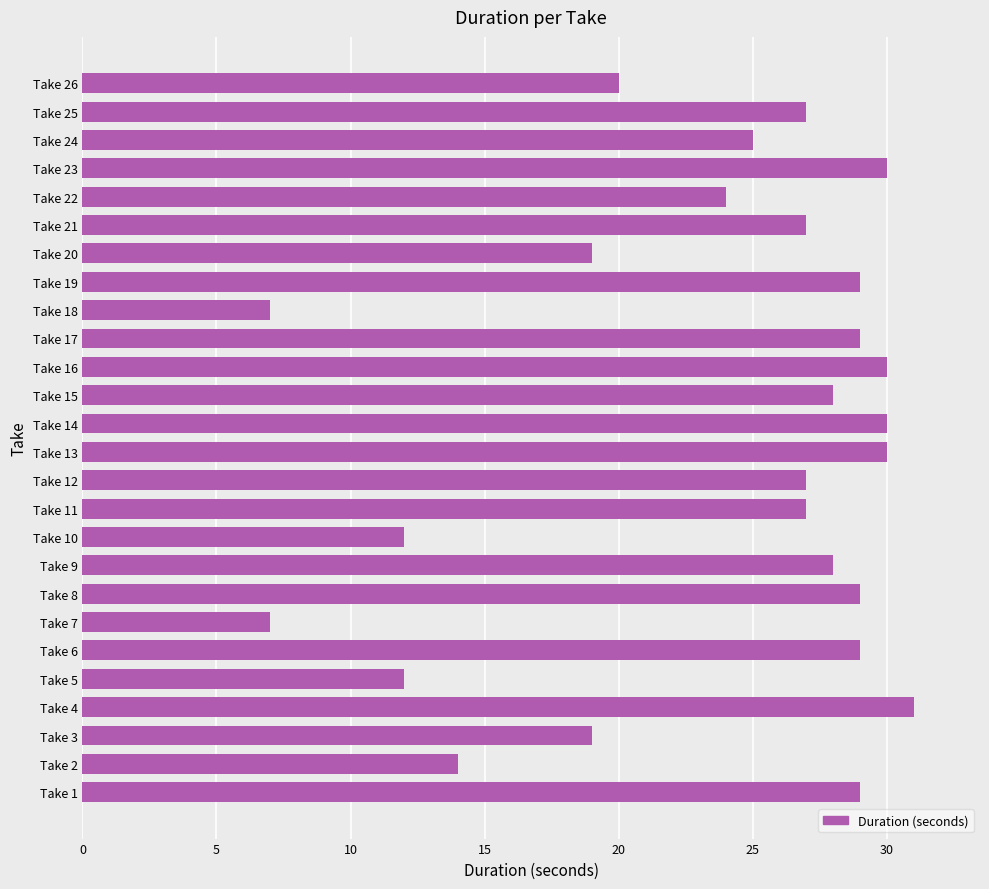

What is the smallest value displayed?

7